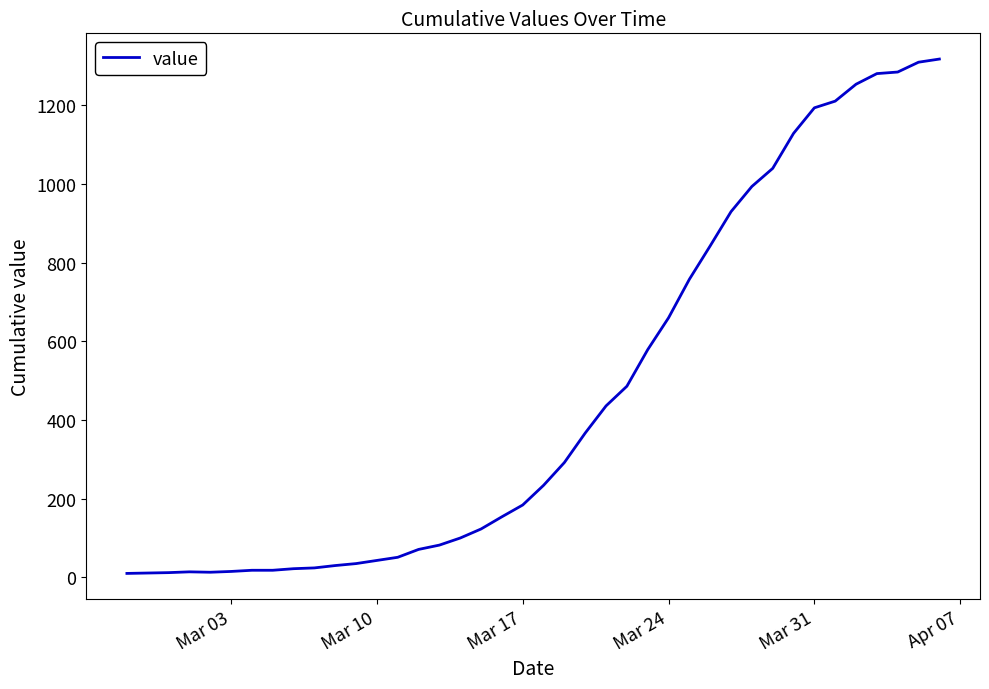

What is the difference between the maximum and minimum values?

1308